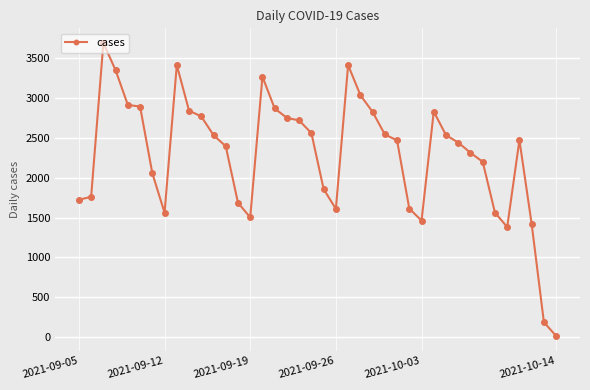

What is the average value?

2284